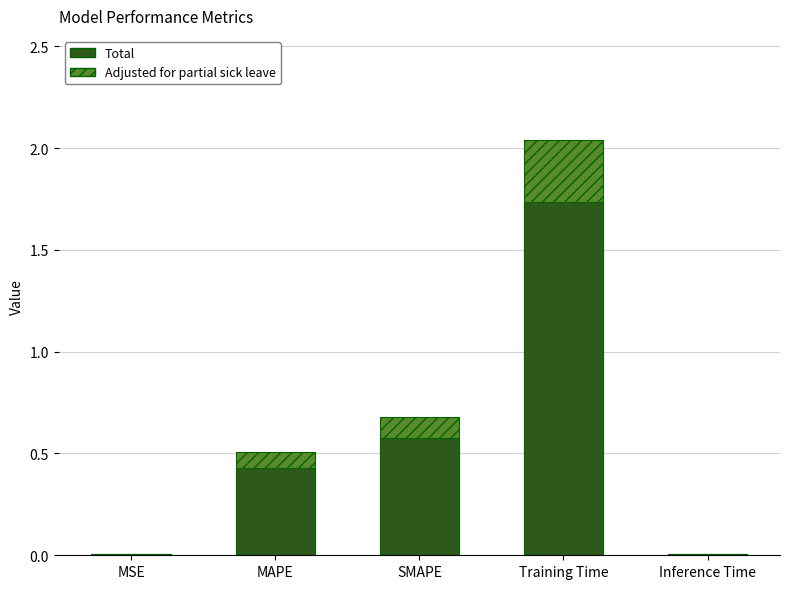

At which category is the sum across all series the highest?

Training Time